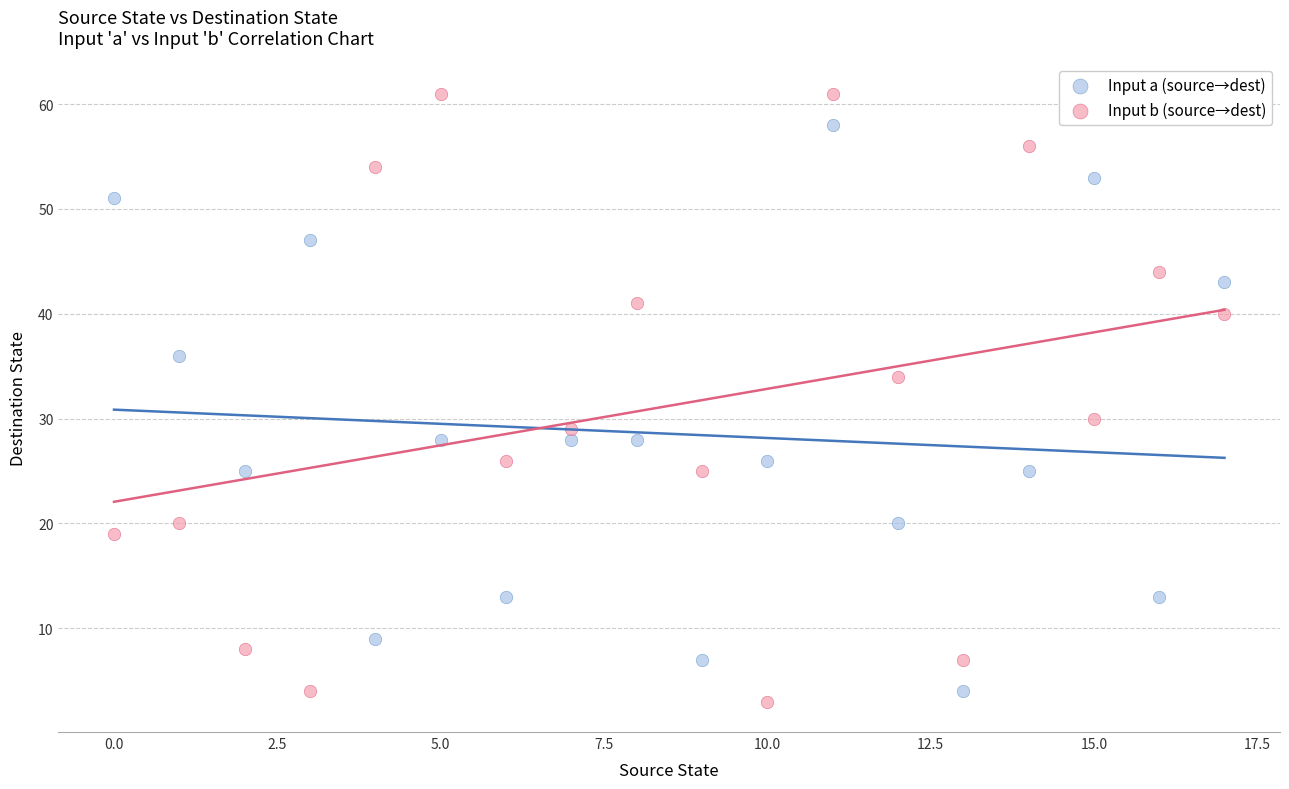

Across all data points, what is the range of Y values (max minus min)?

58